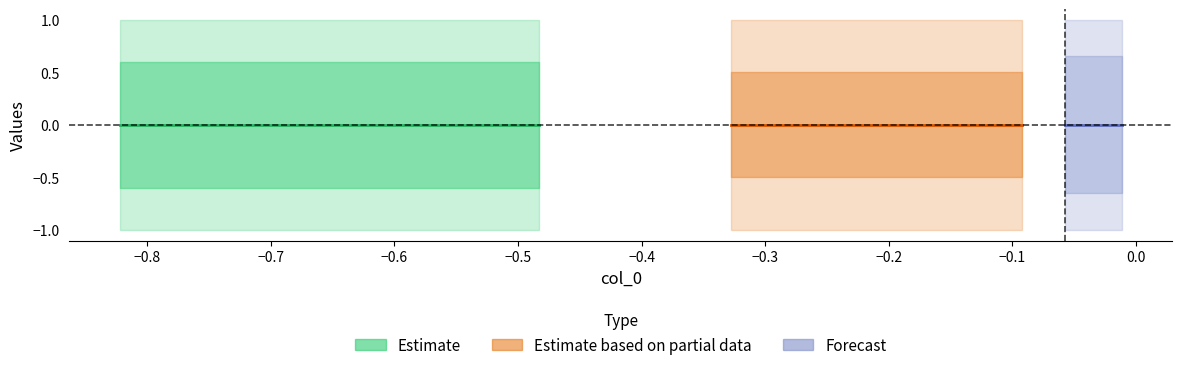

True or false: col_2 and col_1 intersect in this chart.

False